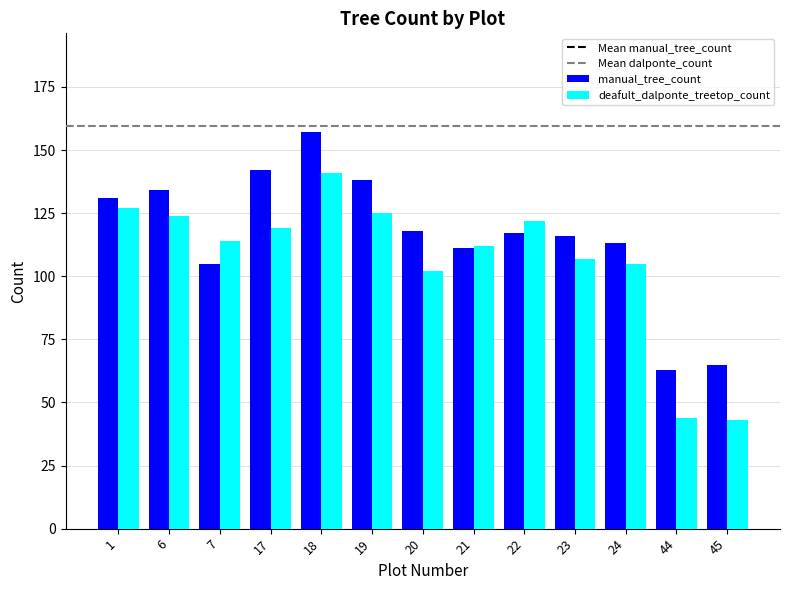

At which category does the chart reach its peak across all series?

18